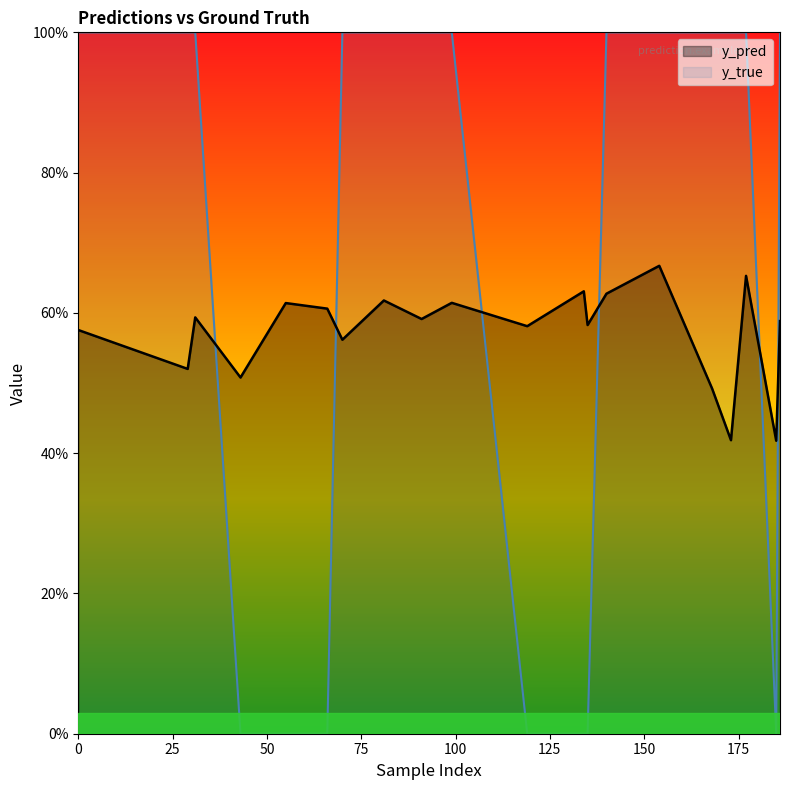

What is the value of the y_pred point at the 13th from the left?

0.6